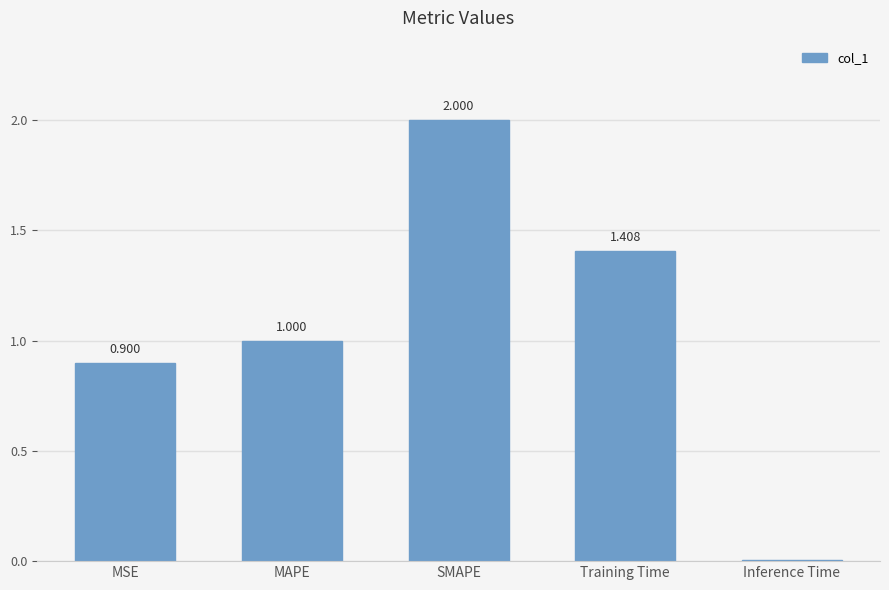

List the labels in order of value, largest first.

SMAPE, Training Time, MAPE, MSE, Inference Time